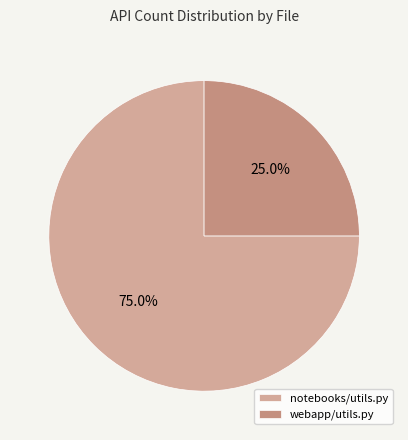

To the nearest percent, what is the difference between the webapp/utils.py and notebooks/utils.py slice percentages?

50%